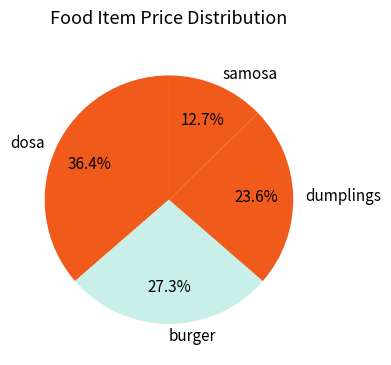

To the nearest percent, what is the combined percentage of burger and samosa?

40%